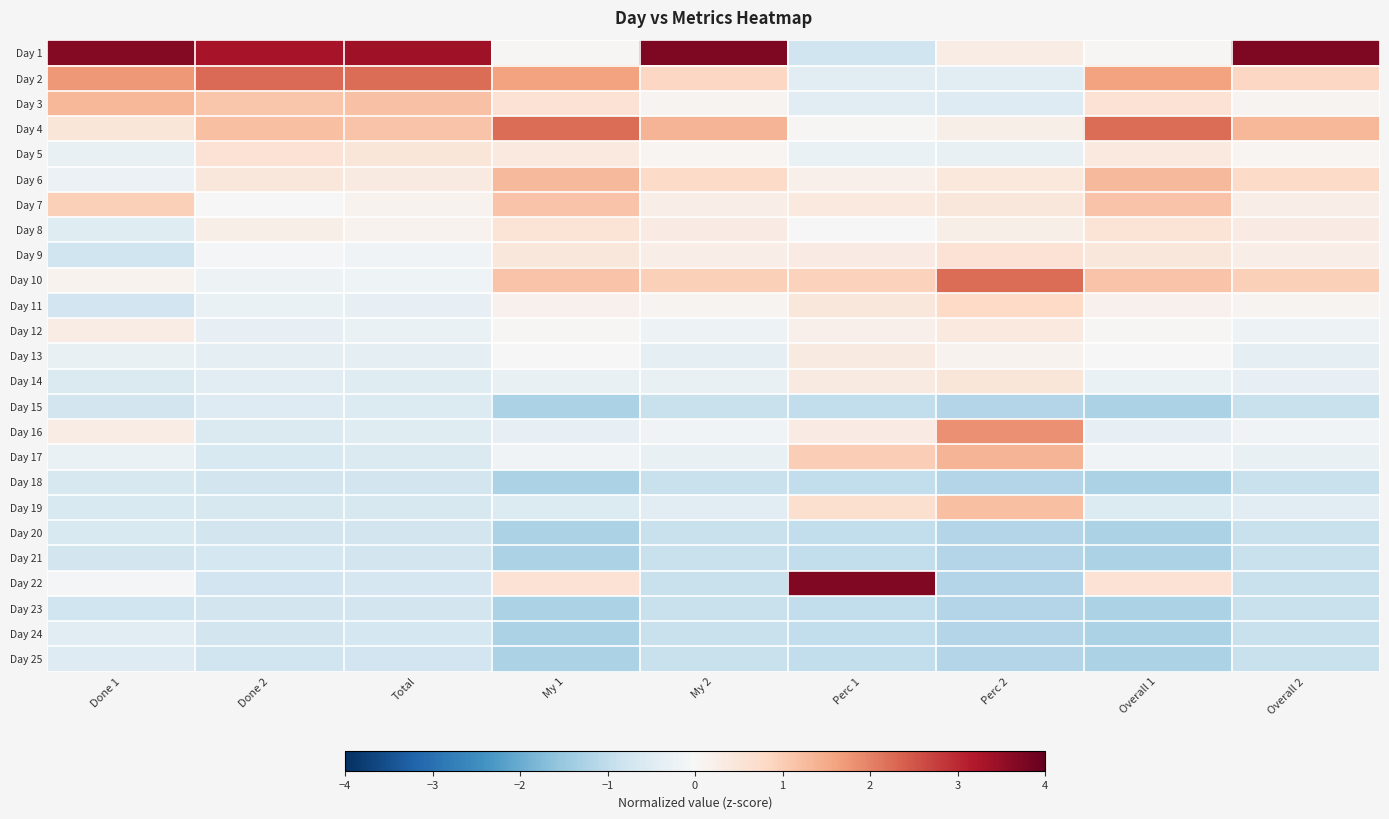

Which series changed the most between My 1 and Perc 1?

Day 22